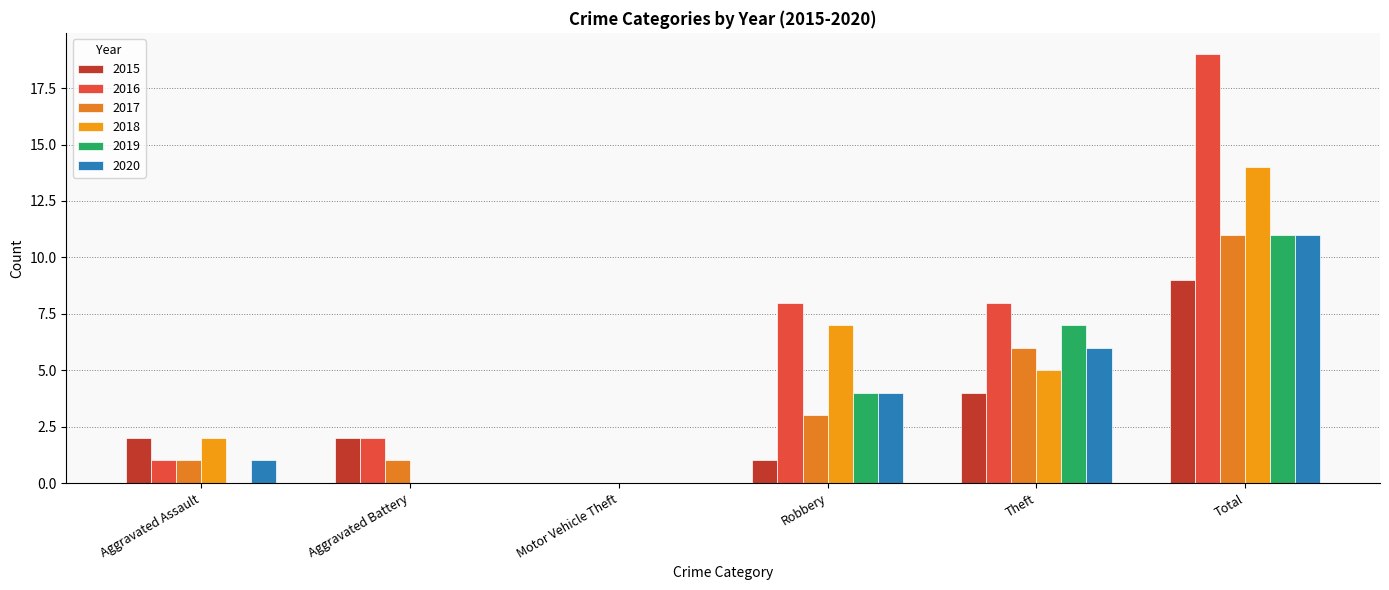

What is the average value of the 2016 series?

6